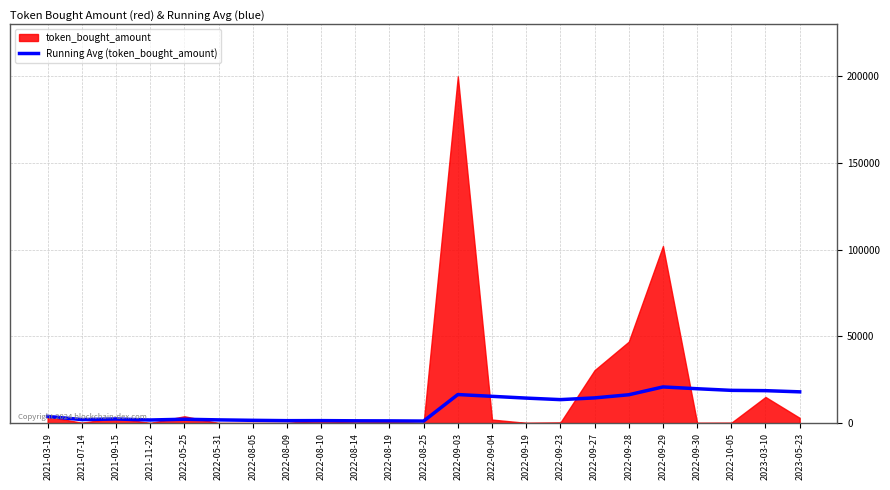

Where does the data first go above 3816?

2021-03-19